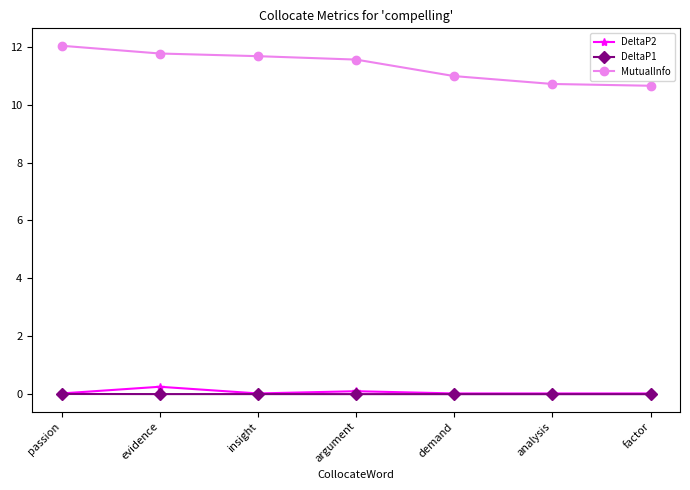

Which category has the highest value in the MutualInfo series?

passion